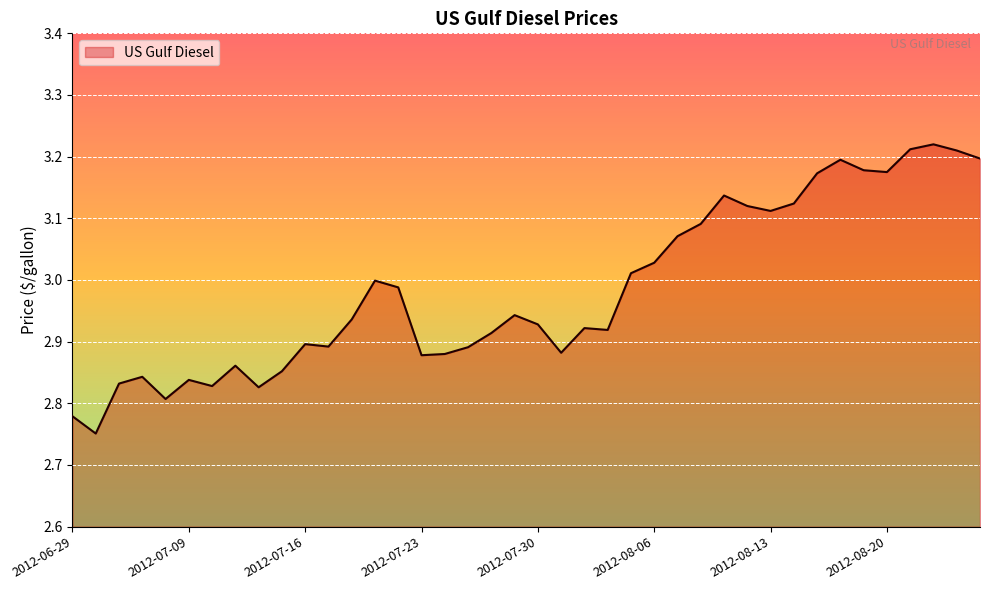

What is the difference between the maximum and minimum values?

0.5